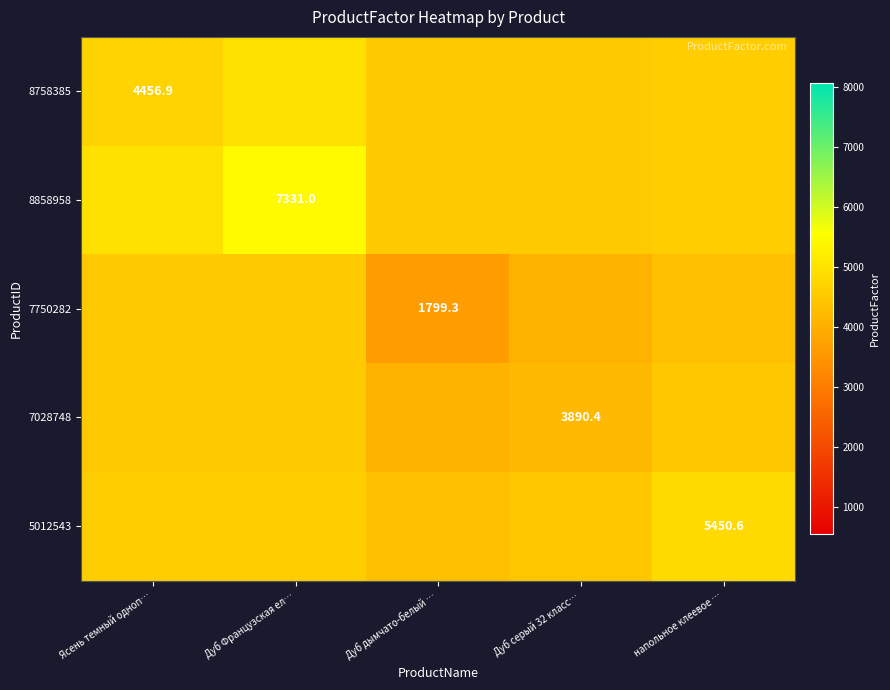

List the labels in order of 7750282 value, smallest first.

Дуб дымчато-белый …, Дуб серый 32 класс…, напольное клеевое …, Ясень темный одноп…, Дуб Французская ел…